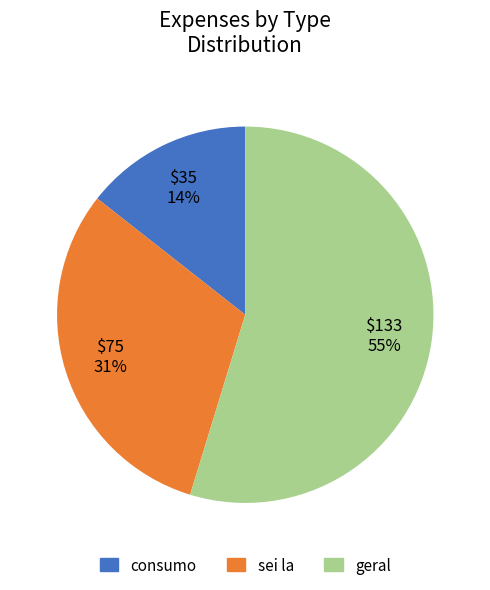

Count the number of slices in the pie.

3